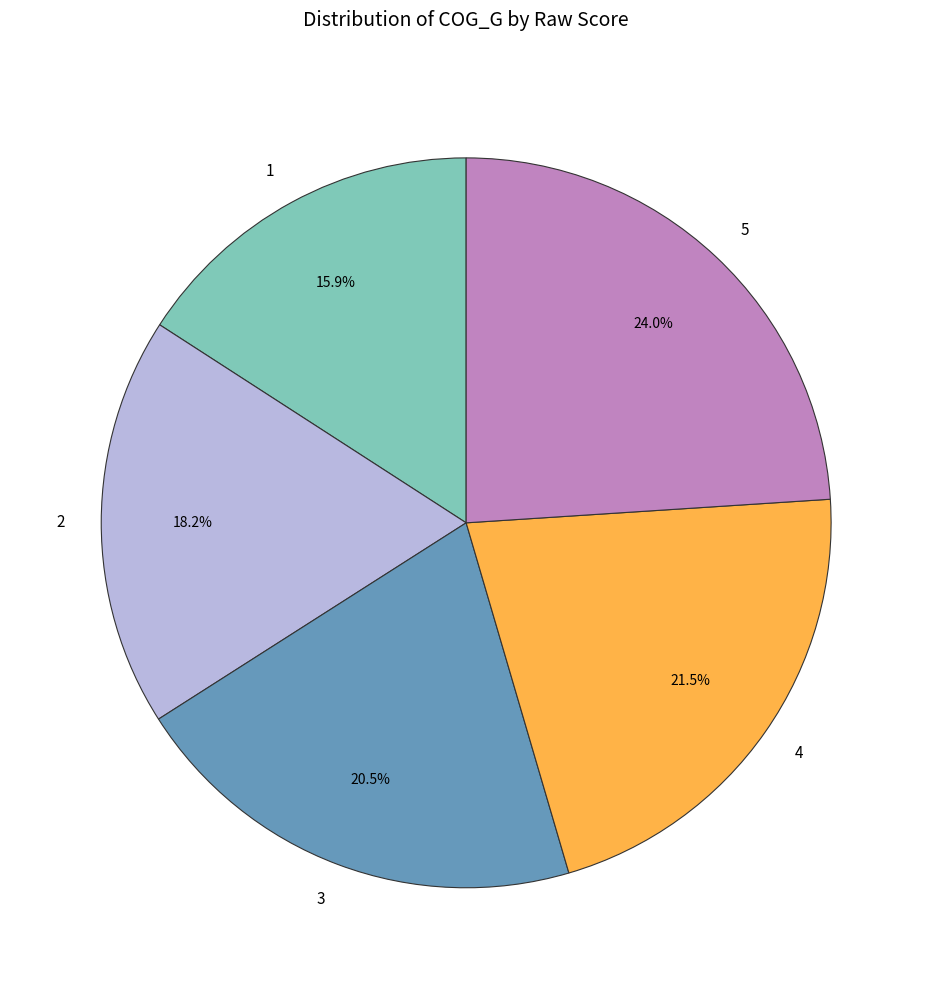

How many segments does this pie chart have?

5